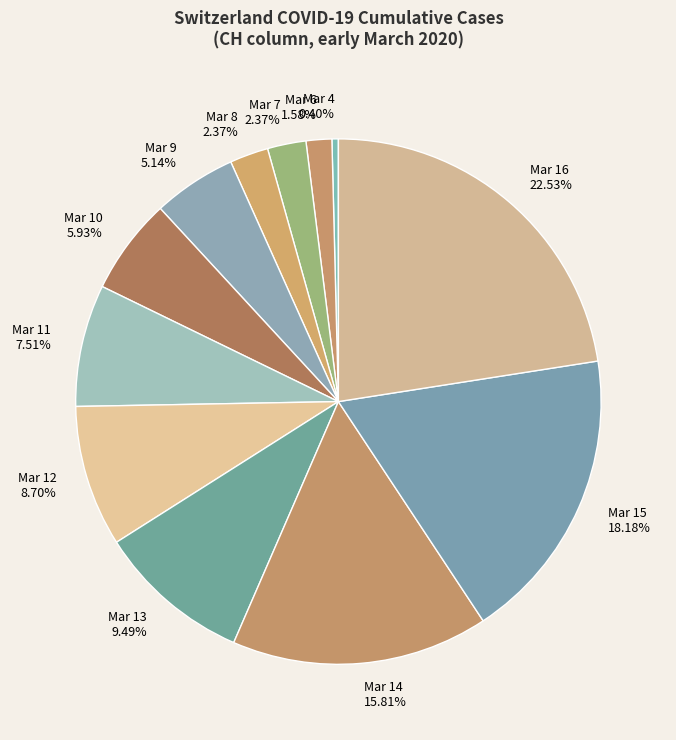

Between Mar 14 and Mar 13, which is larger?

Mar 14